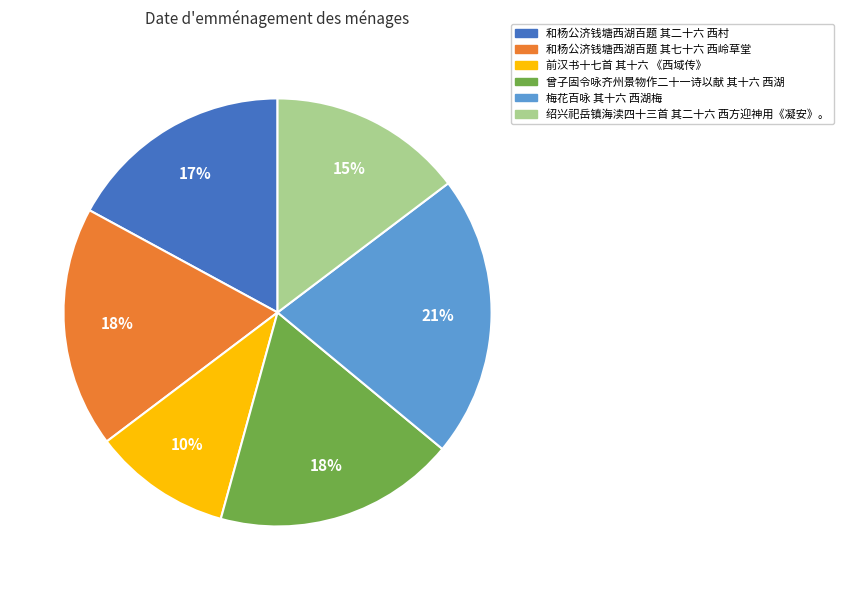

Which has a higher value, 和杨公济钱塘西湖百题 其七十六 西岭草堂 or 梅花百咏 其十六 西湖梅?

梅花百咏 其十六 西湖梅